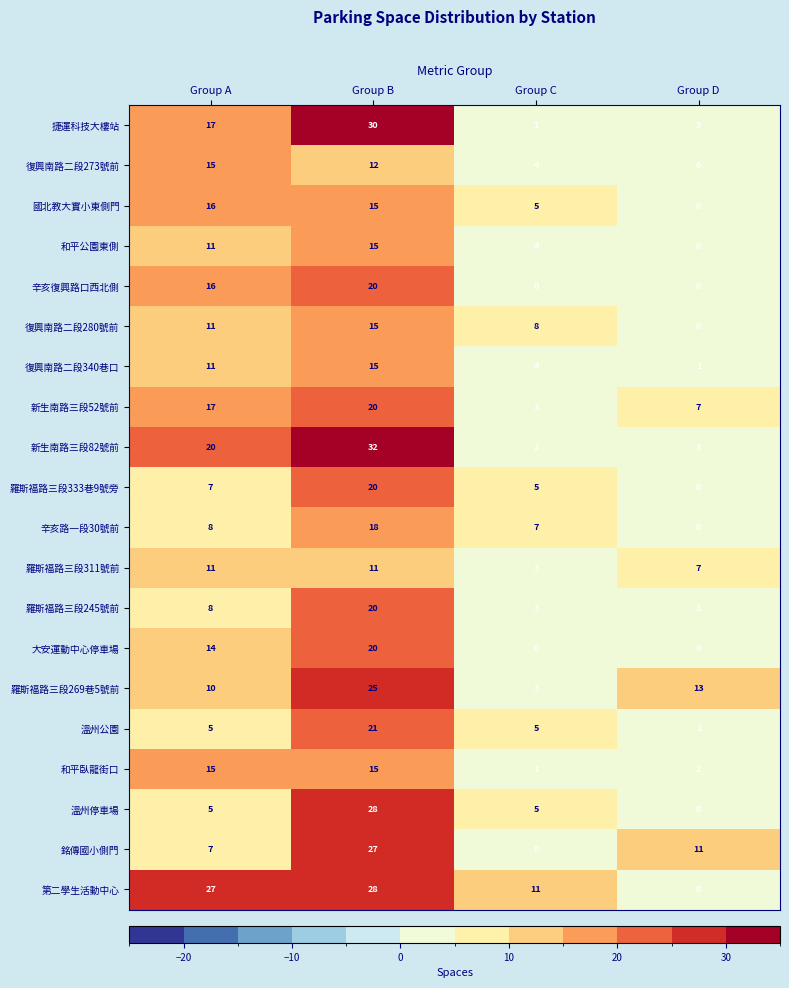

What is the total value across all series at Group C?

74